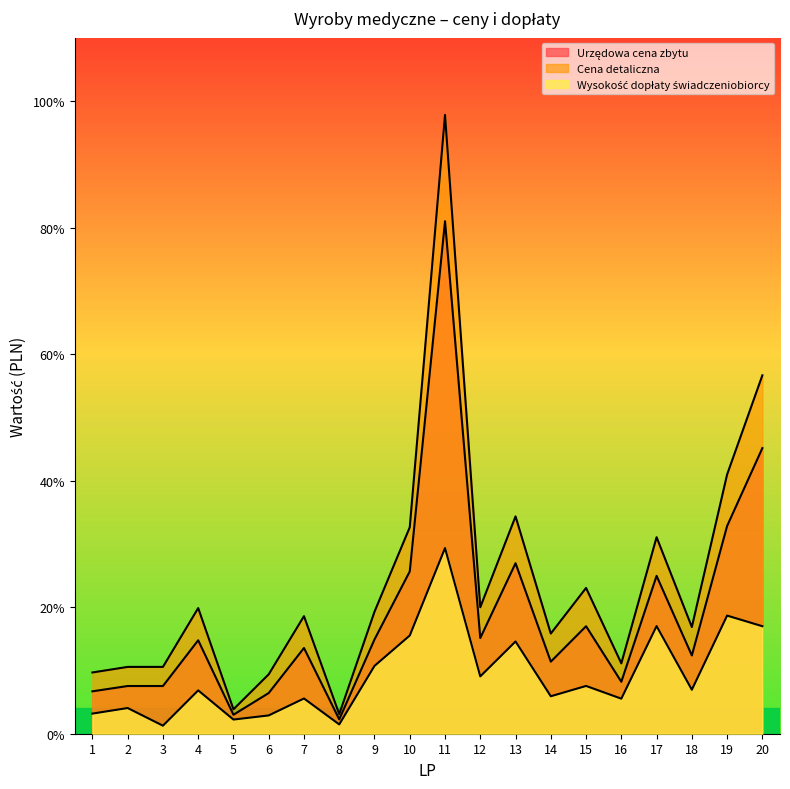

True or false: Wysokość dopłaty świadczeniobiorcy and Cena detaliczna cross at least once.

False